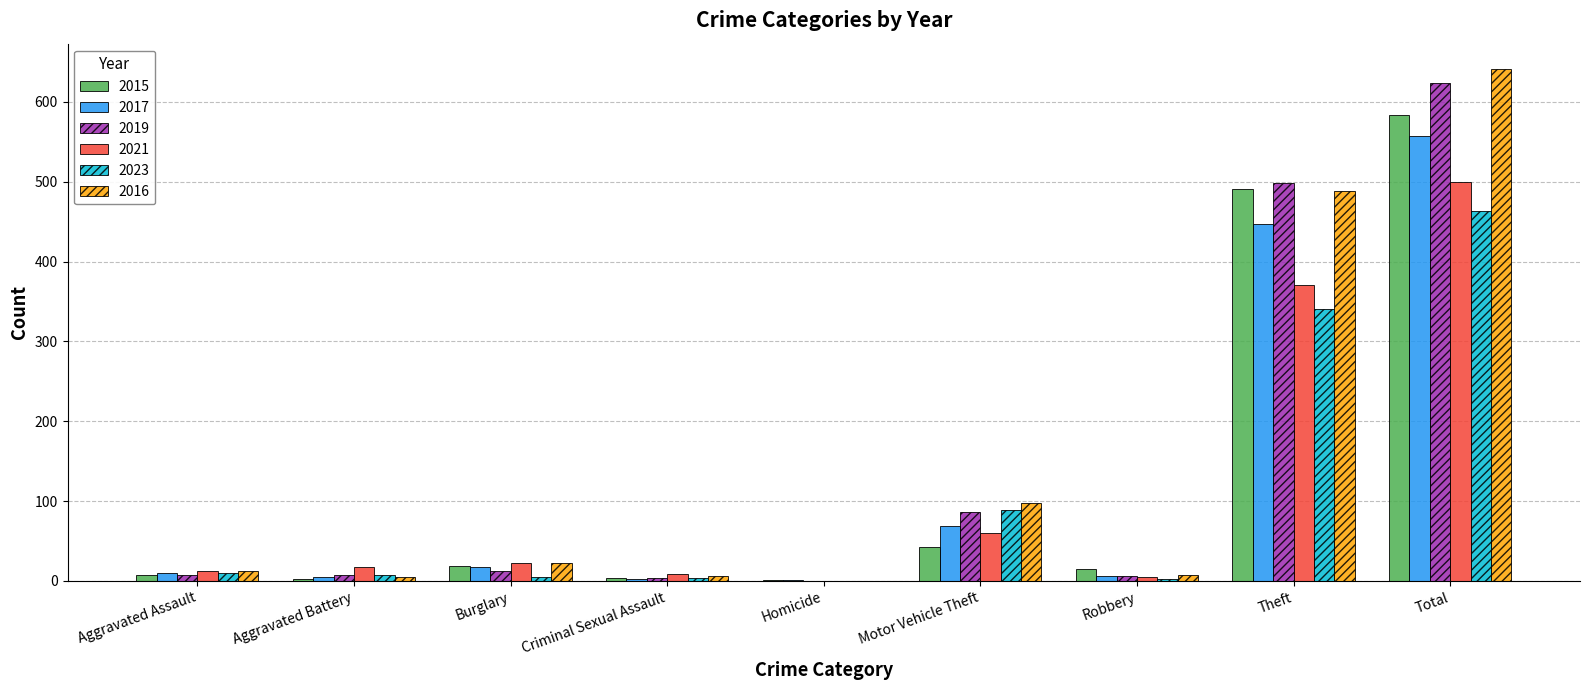

True or false: 2016 has a value of 489 at Theft.

True